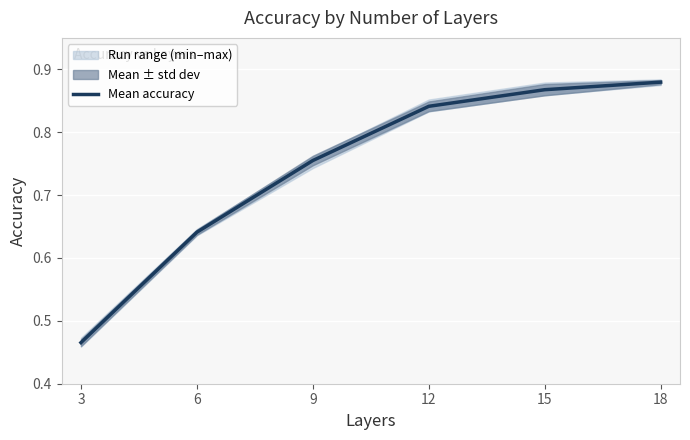

Is this an area chart (filled region under the line)?

No